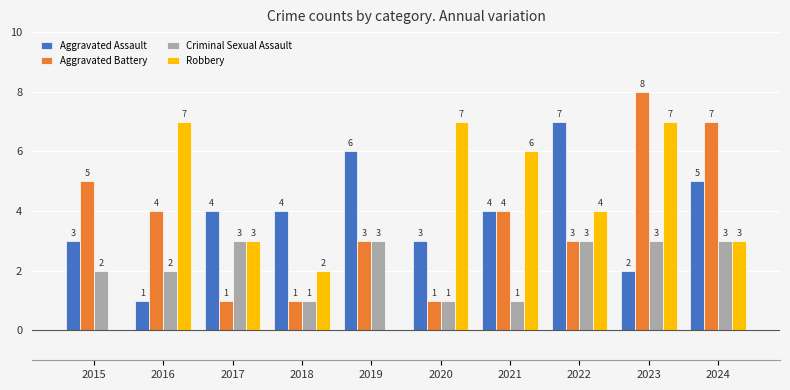

The value of Aggravated Assault at 2016 is 0. True or false?

False